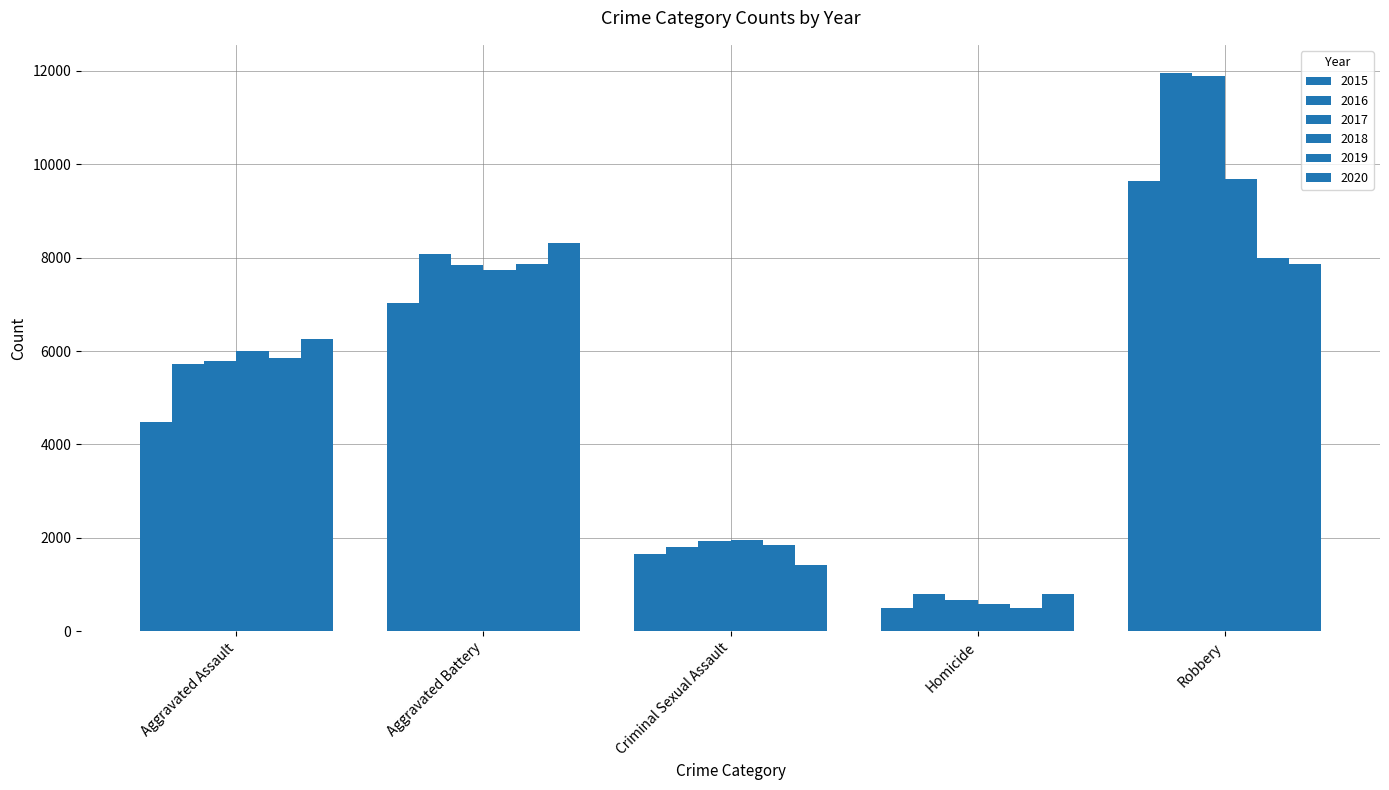

How many groups of bars are there?

5